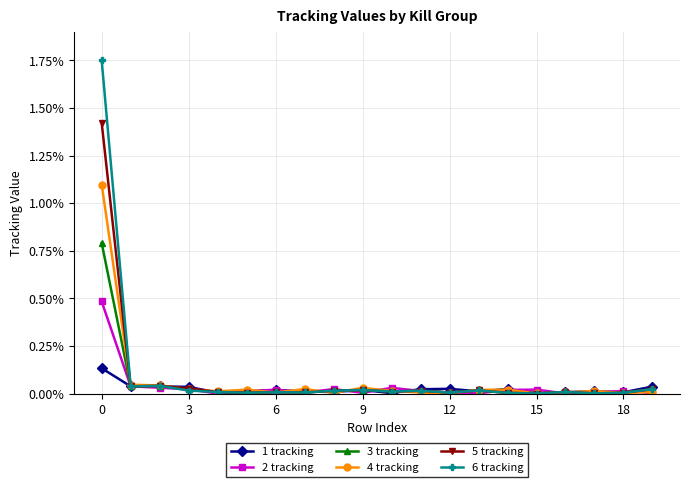

What is the value of the 4 tracking point at the 1st from the left?

1.1